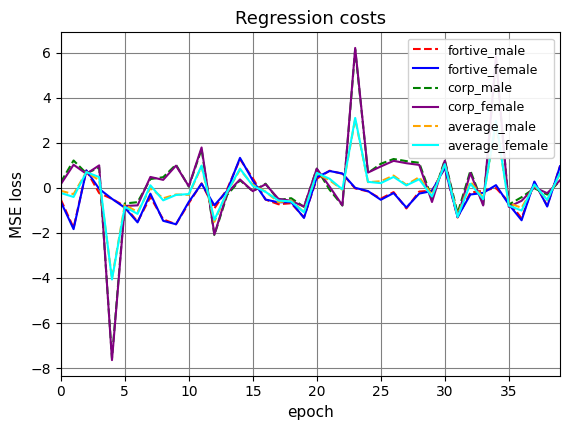

Which series has the largest range (max minus min)?

corp_female